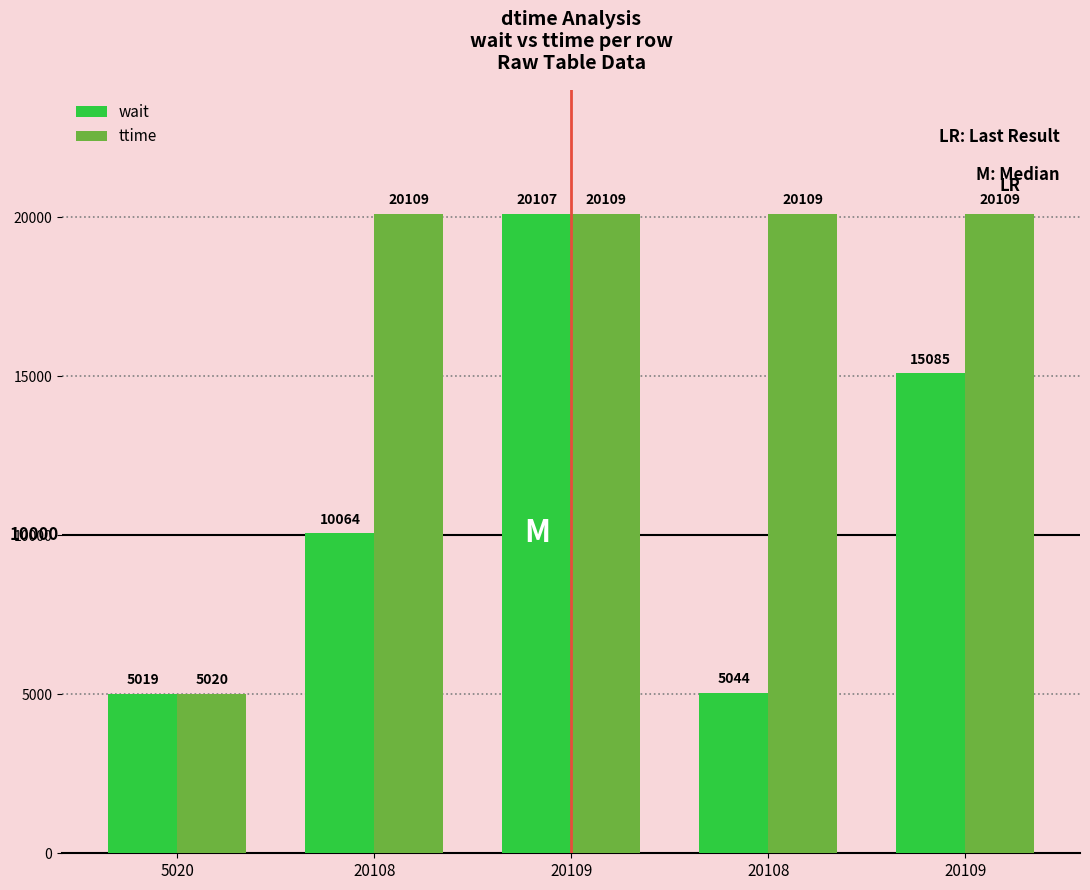

How many groups of bars are there?

5